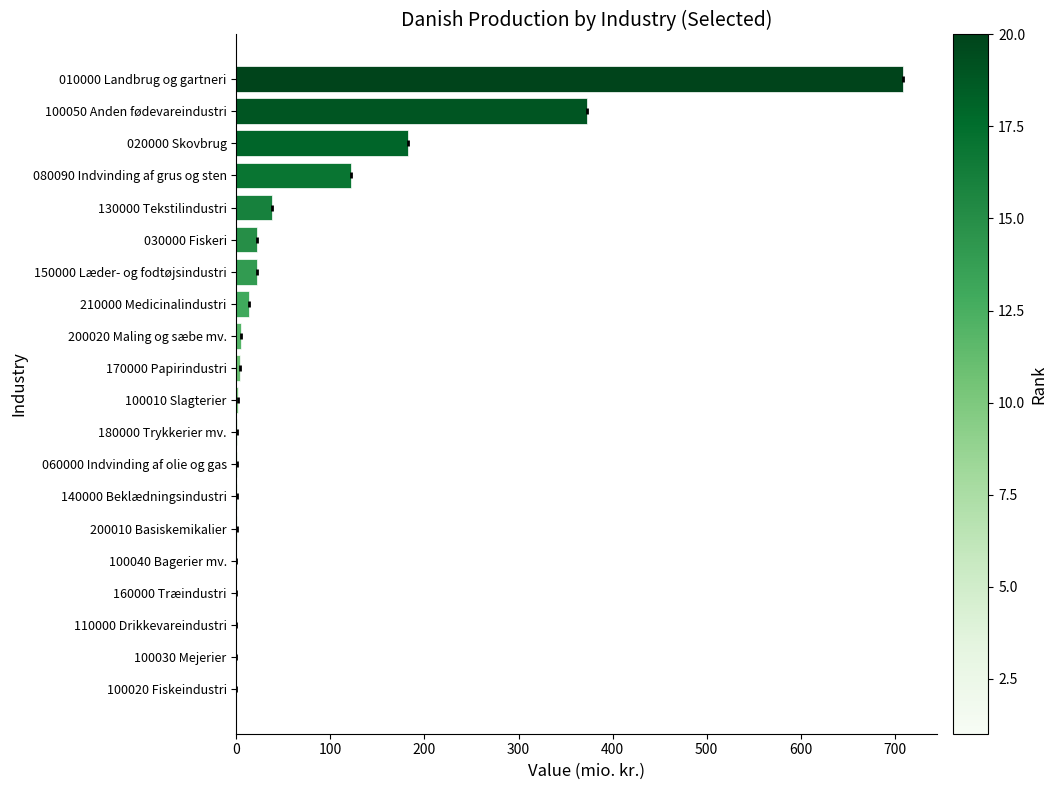

Does the chart contain stacked bars?

No